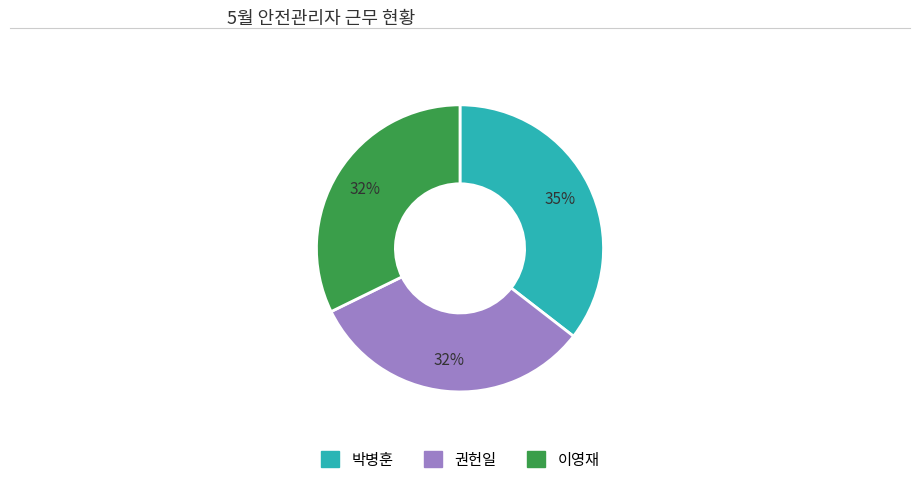

Which has a higher value, 박병훈 or 권헌일?

박병훈